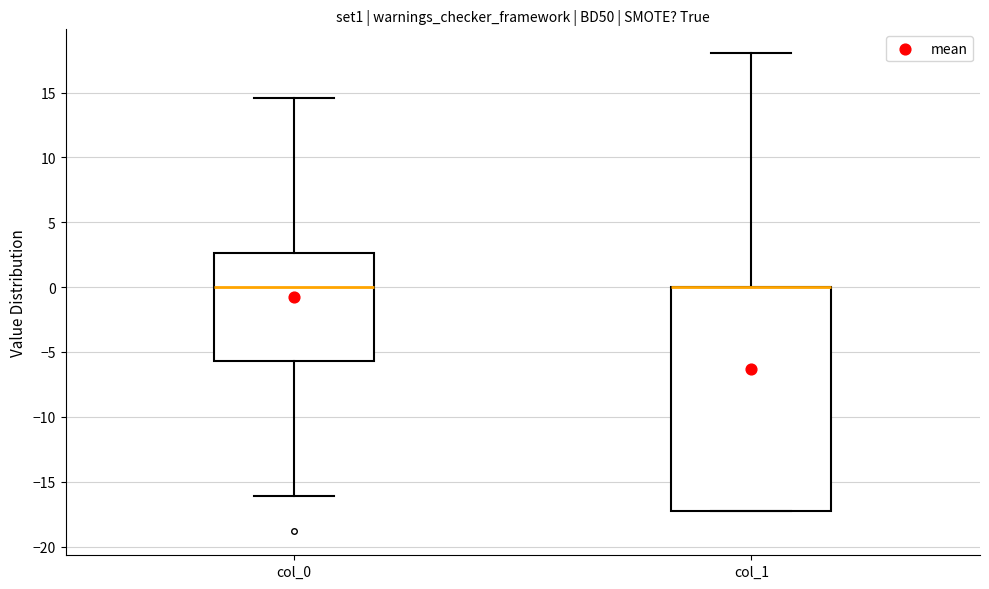

Reading left to right, read every box against the y-axis: the position of its median line, the range the box covers, and the ends of its whiskers. The values are not printed on the chart, so give them approximately, as read against the axis.

col_0: median 0.0, box -5.5 to 2.5, whiskers -16.0 to 14.5
col_1: median 0.0 (drawn on the box's upper edge), box -17.5 to 0.0, whiskers -17.5 to 18.0